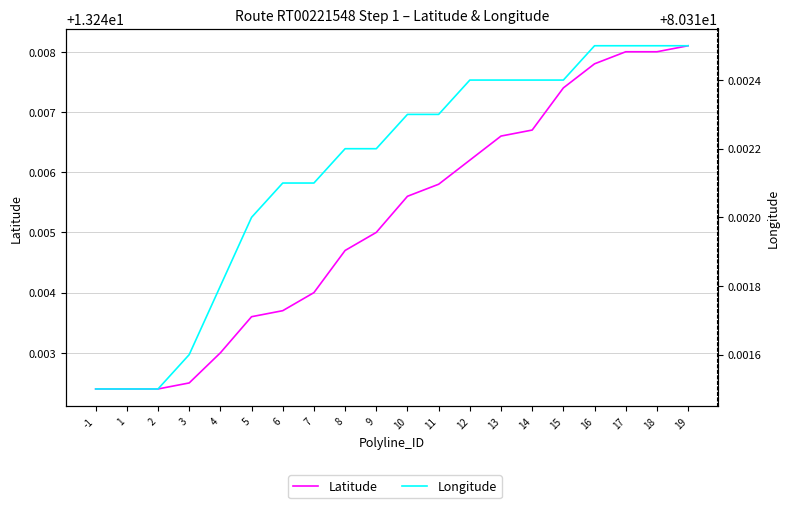

Where is Longitude nearest to the value 80?

-1